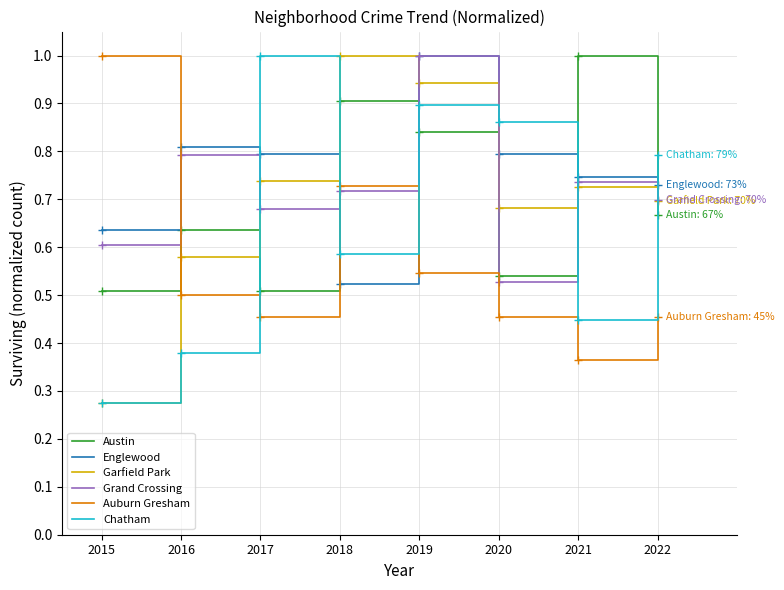

Which category has the highest value in the Auburn Gresham series?

2015